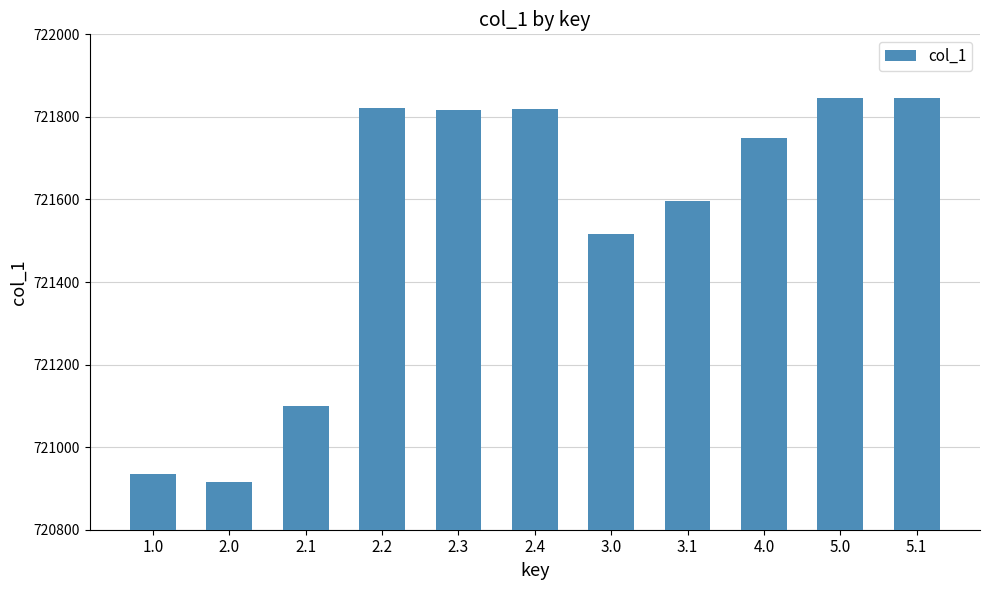

What is the approximate value at 4.0, to the nearest 10?

721750